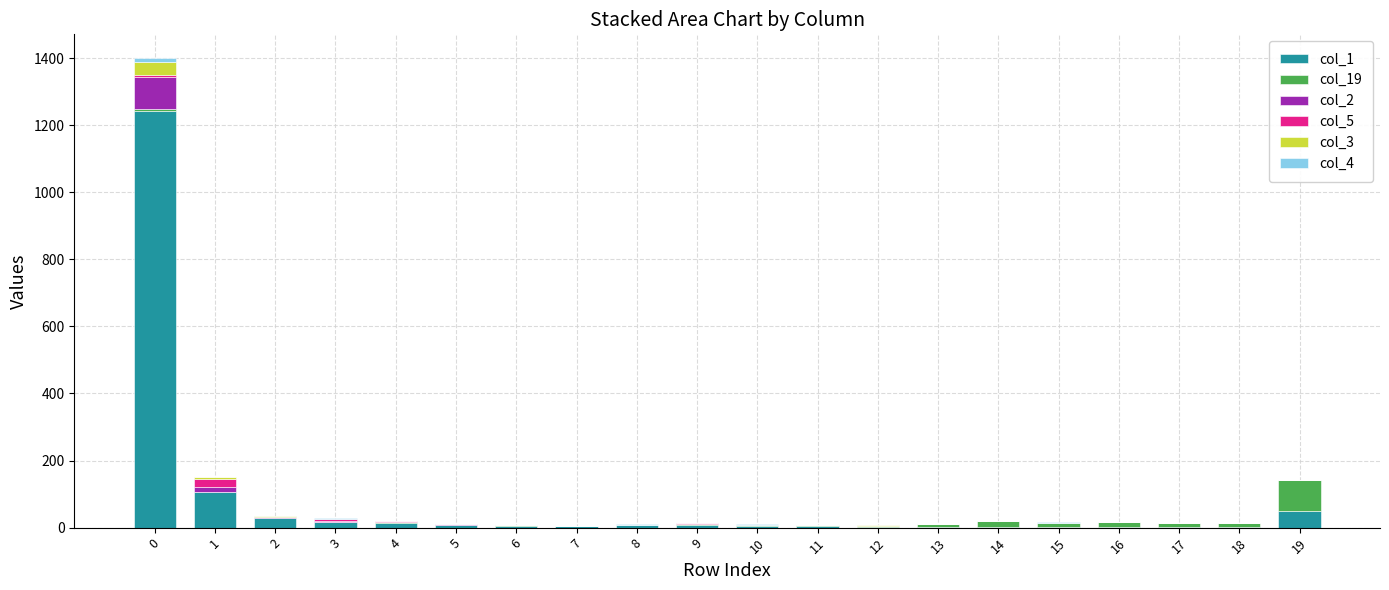

Are the bars horizontal?

No